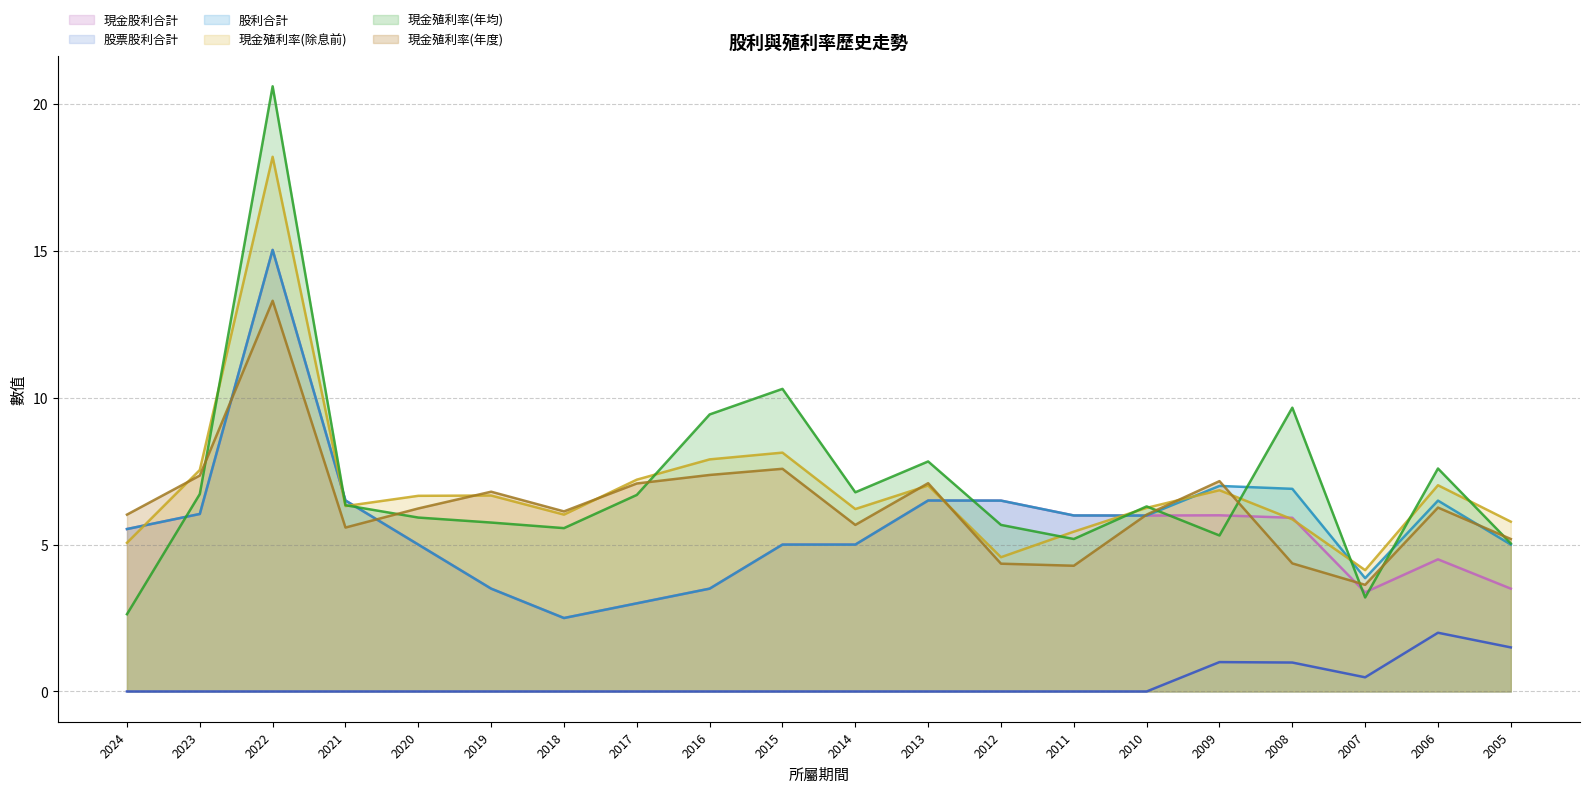

In 現金殖利率(年均), how many points are lower than both neighbors (excluding endpoints)?

5